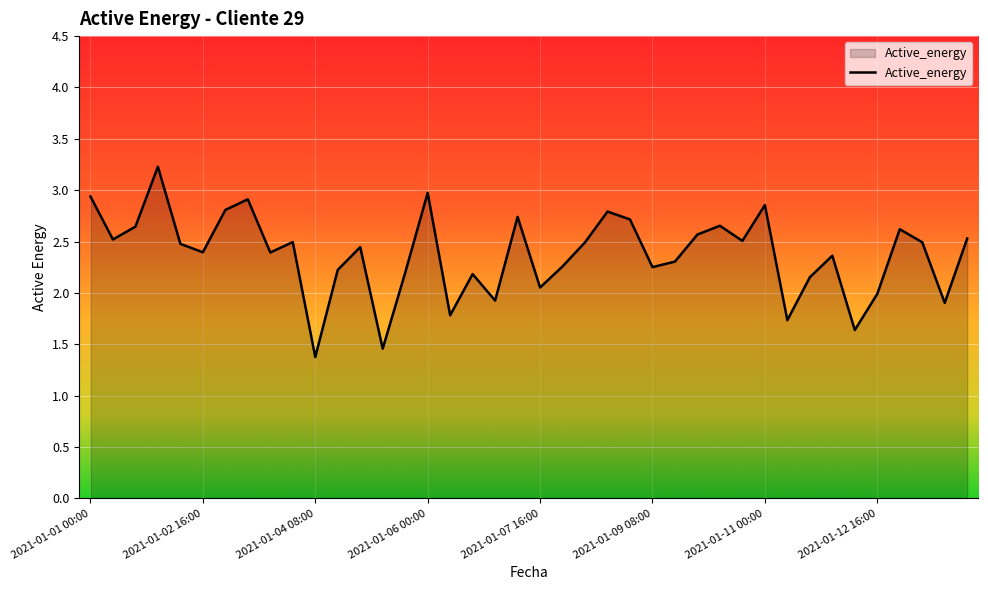

What is the maximum value shown in the chart?

3.2